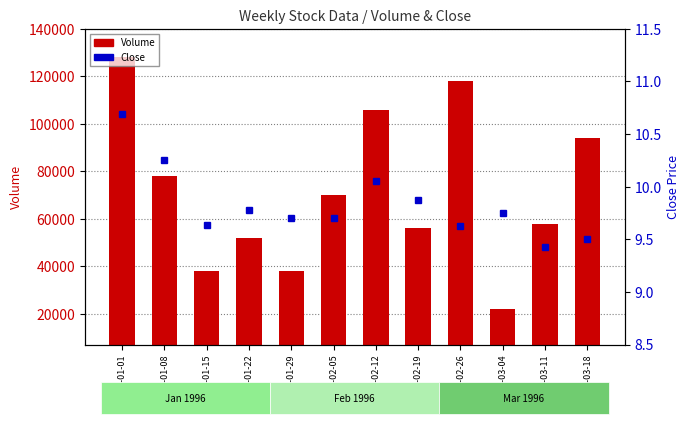

Are the bars horizontal?

No